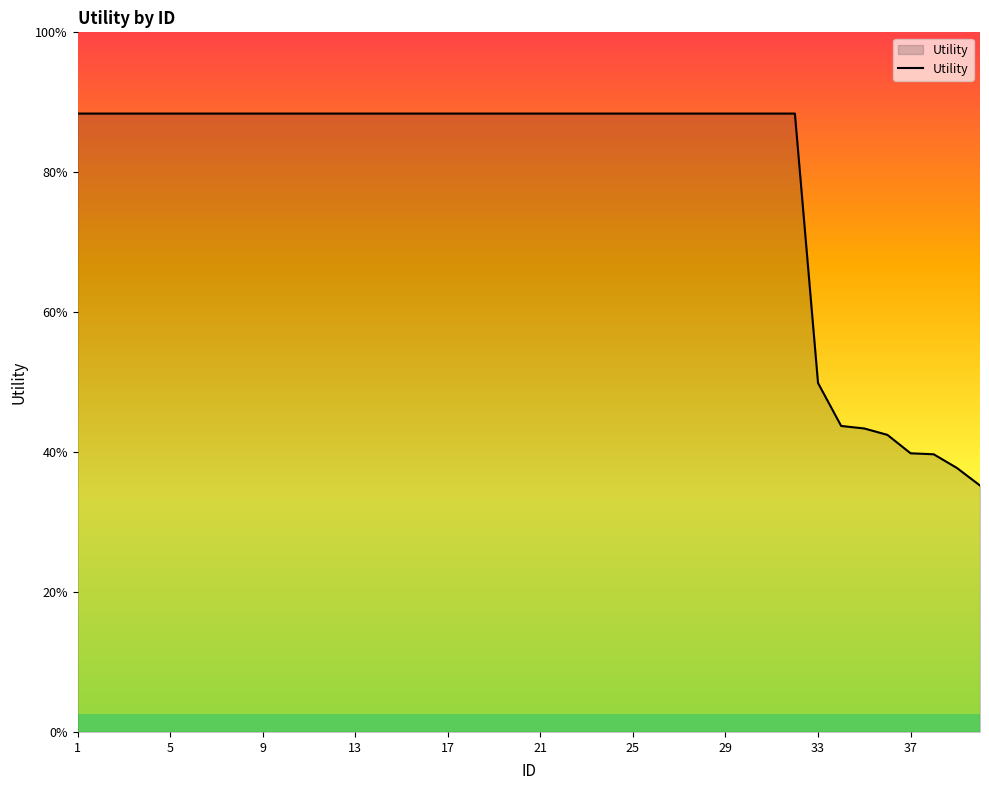

At which label does the data first exceed 1?

1